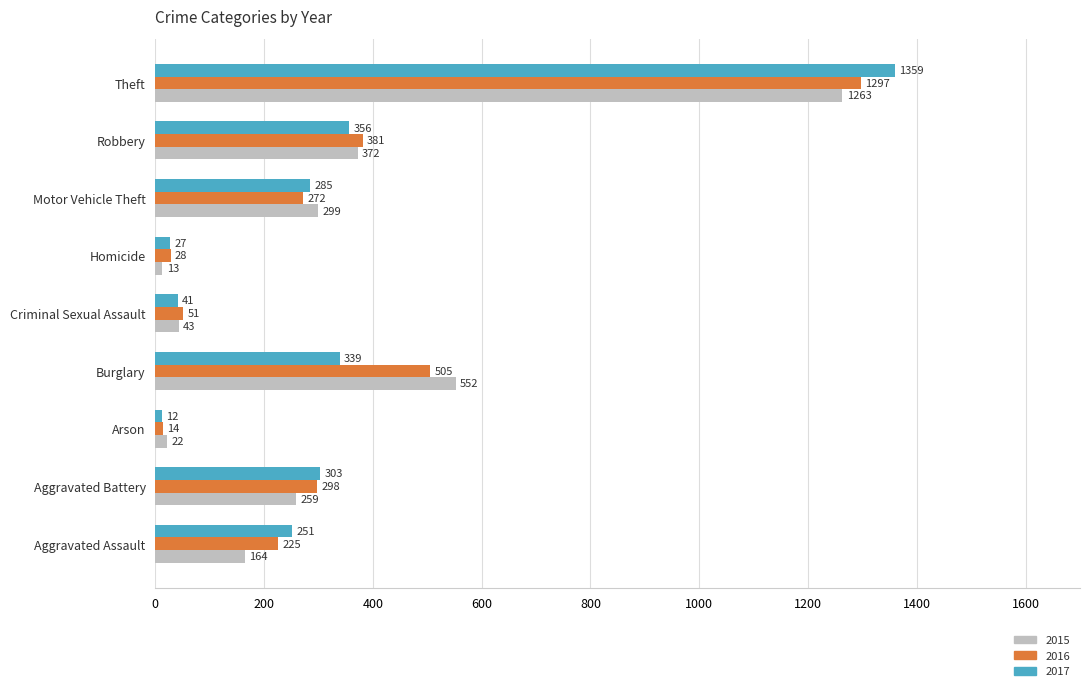

What are all the series names shown in the legend?

2015, 2016, 2017